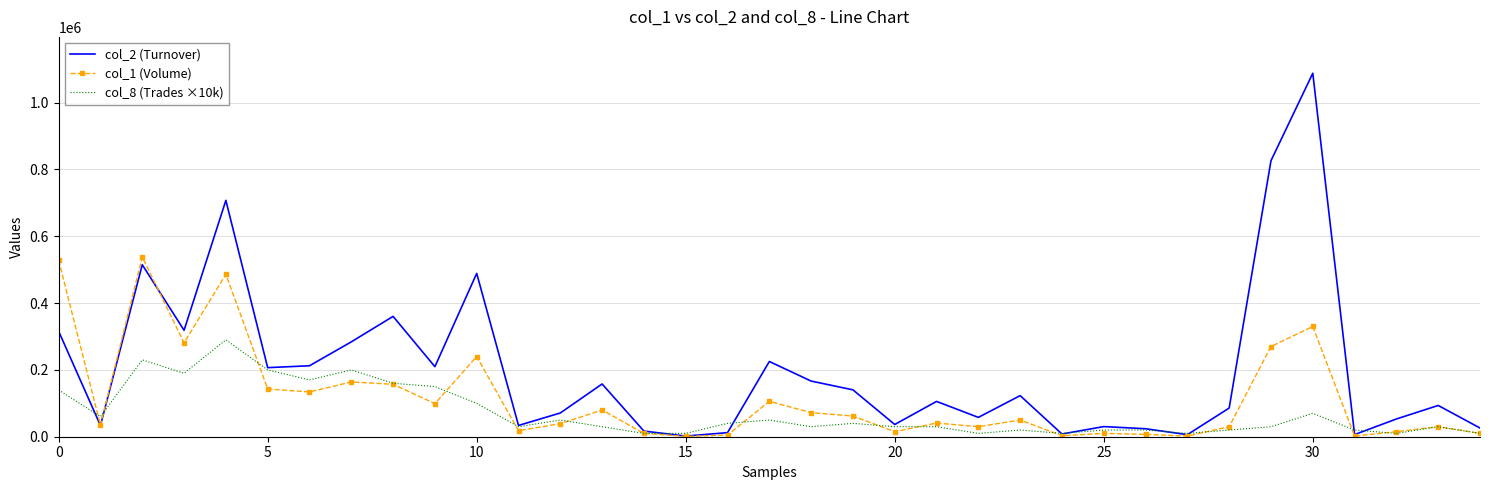

True or false: col_2 (Turnover) and col_1 (Volume) cross at least once.

True